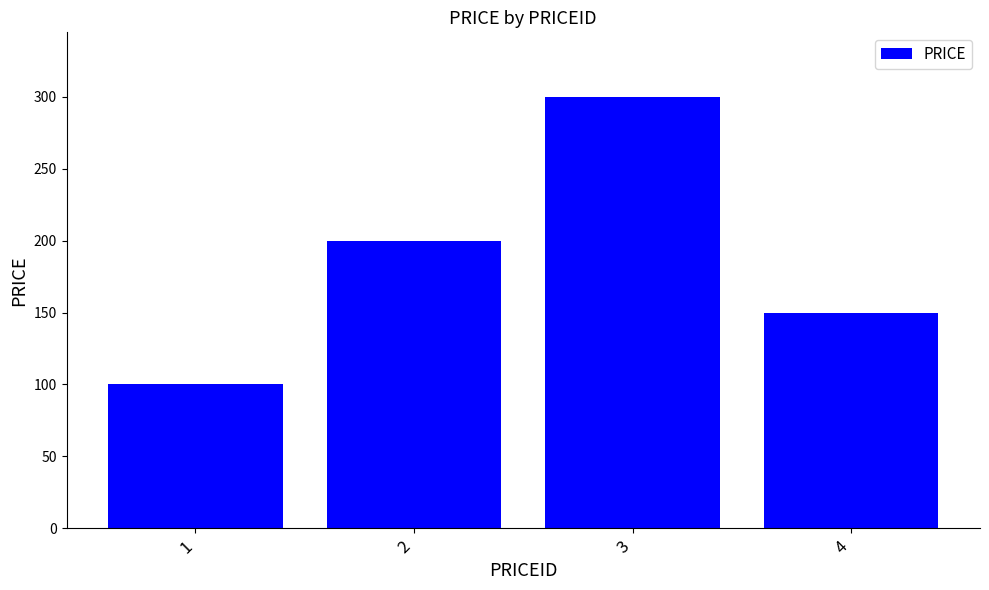

Approximately how many times larger is the value at 1 compared to 2?

0.5